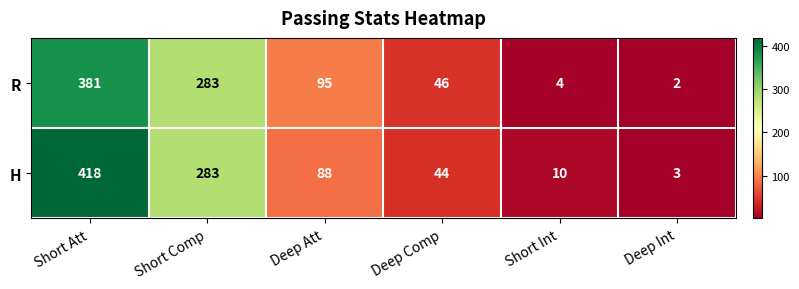

What is the difference between the maximum and minimum values in the H series?

415